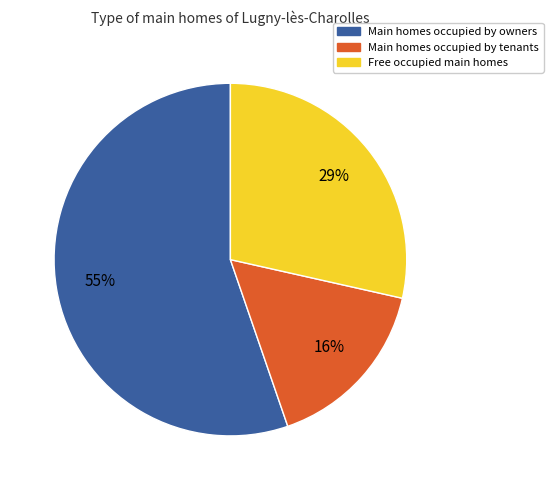

Is there any slice that represents more than half of the pie?

Yes